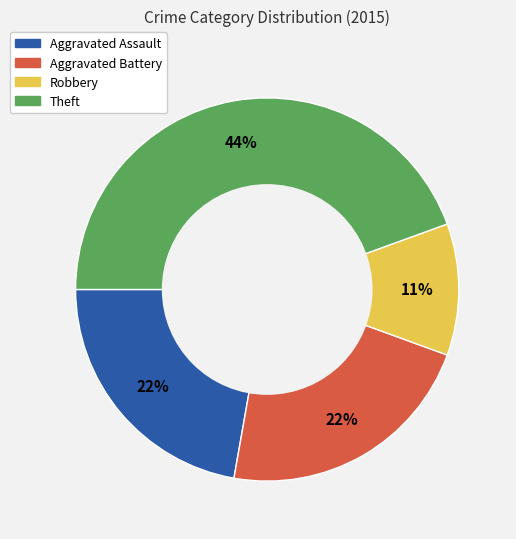

To the nearest percent, what percentage of the pie is Theft?

44%